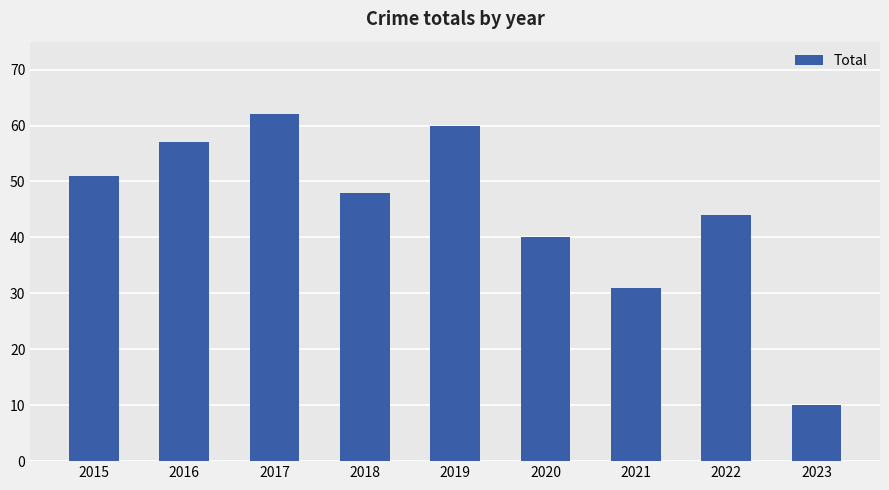

Reading left to right, transcribe all the data shown in this chart.

51	57	62	48	60	40	31	44	10